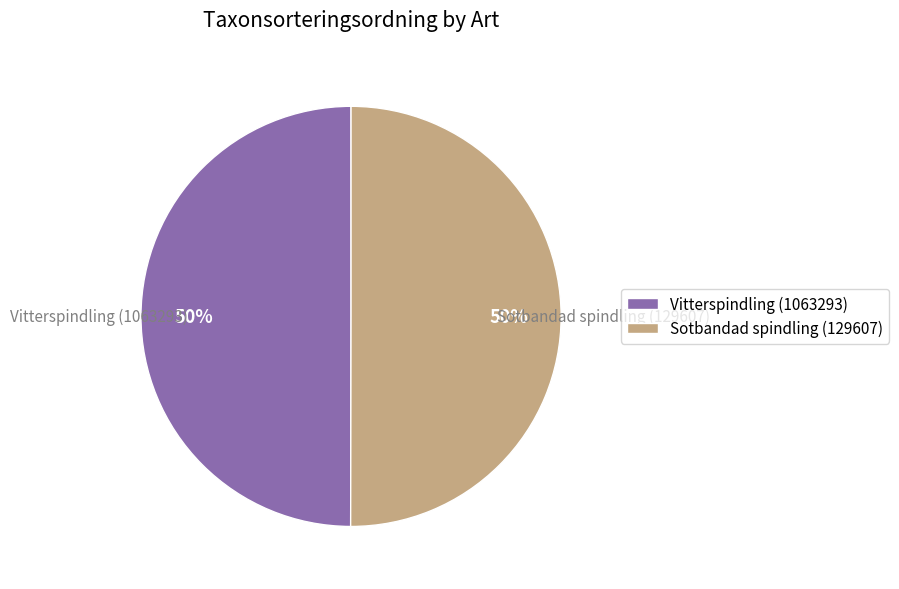

What is the ratio of the value at Vitterspindling (1063293) to the value at Sotbandad spindling (129607)?

1.0